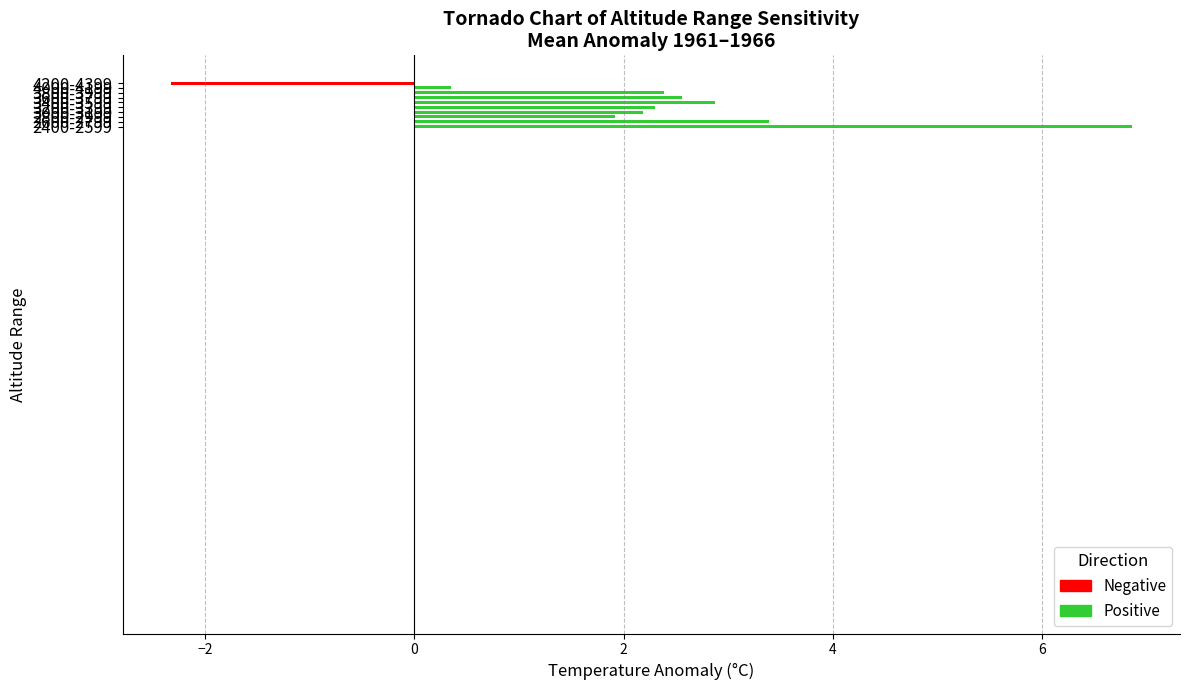

Between 3600-3799 and 3000-3199, which is larger?

3600-3799